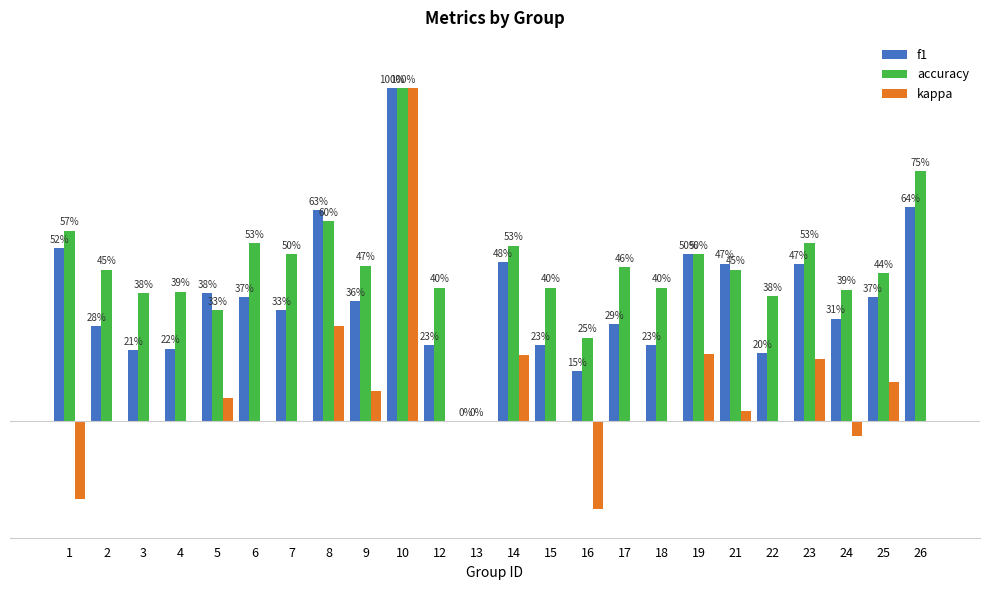

What are all the series names shown in the legend?

f1, accuracy, kappa